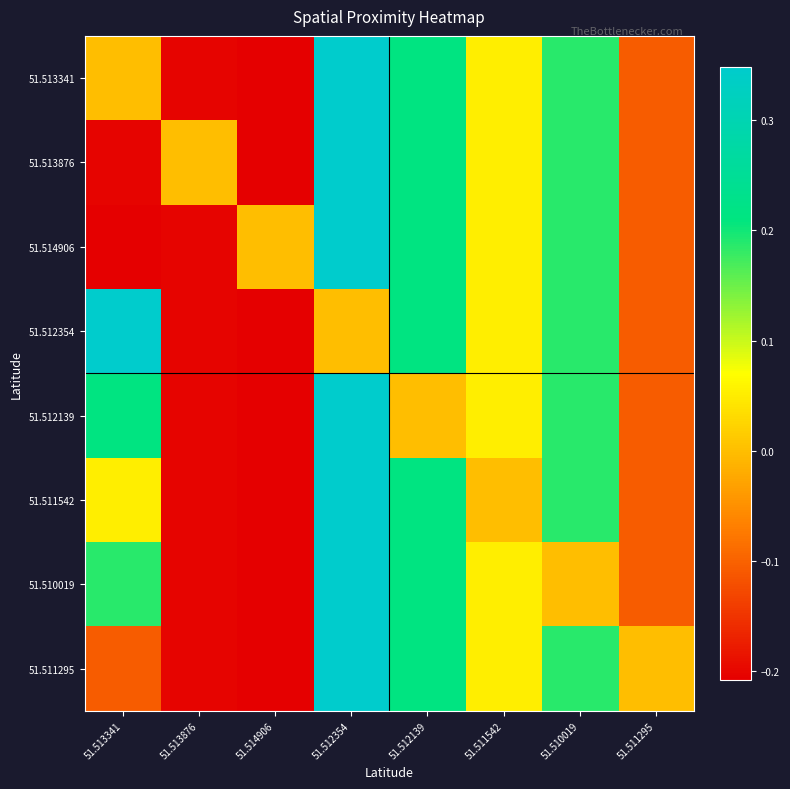

At which label is 51.511542 closest to 0?

51.511542